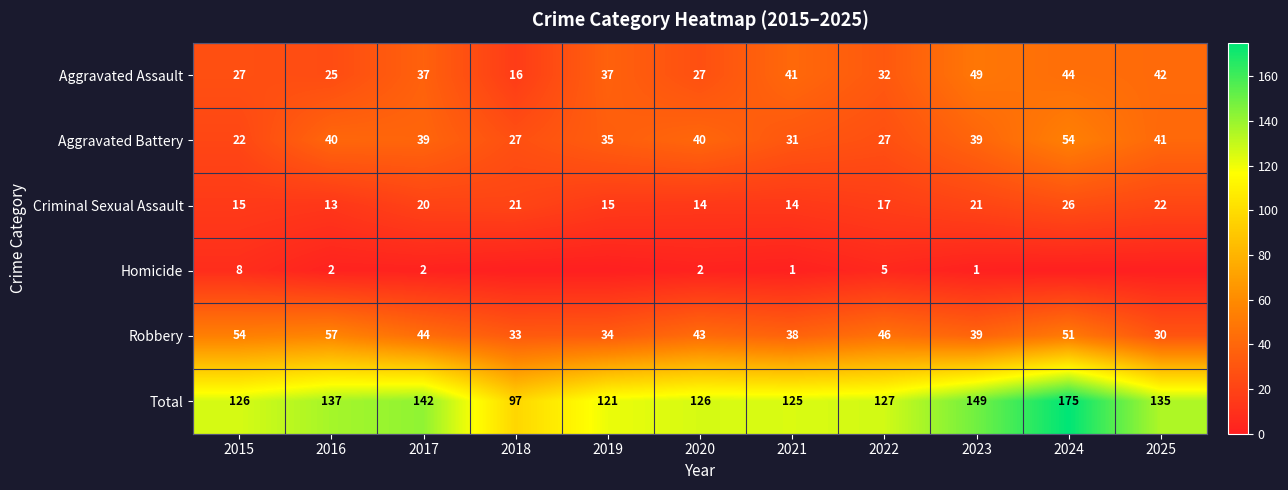

At which category does the chart reach its peak across all series?

2024